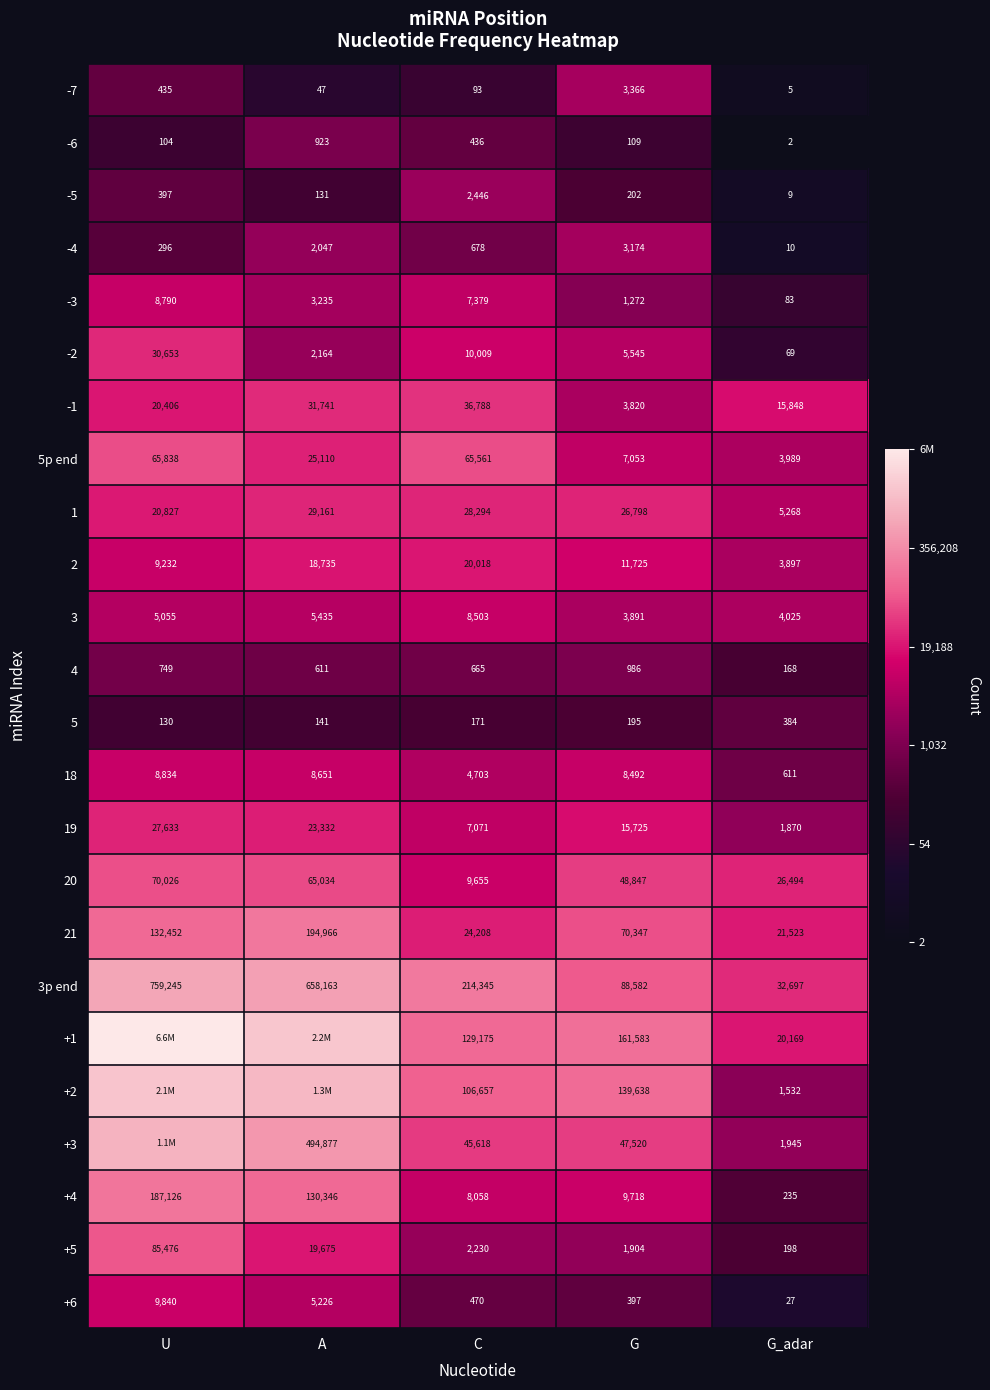

List the labels in order of +5 value, largest first.

U, A, C, G, G_adar